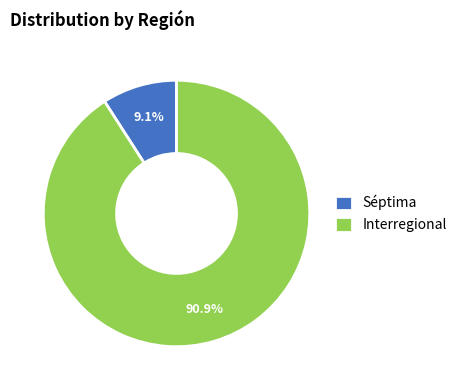

To the nearest percent, what is the average slice percentage?

50%